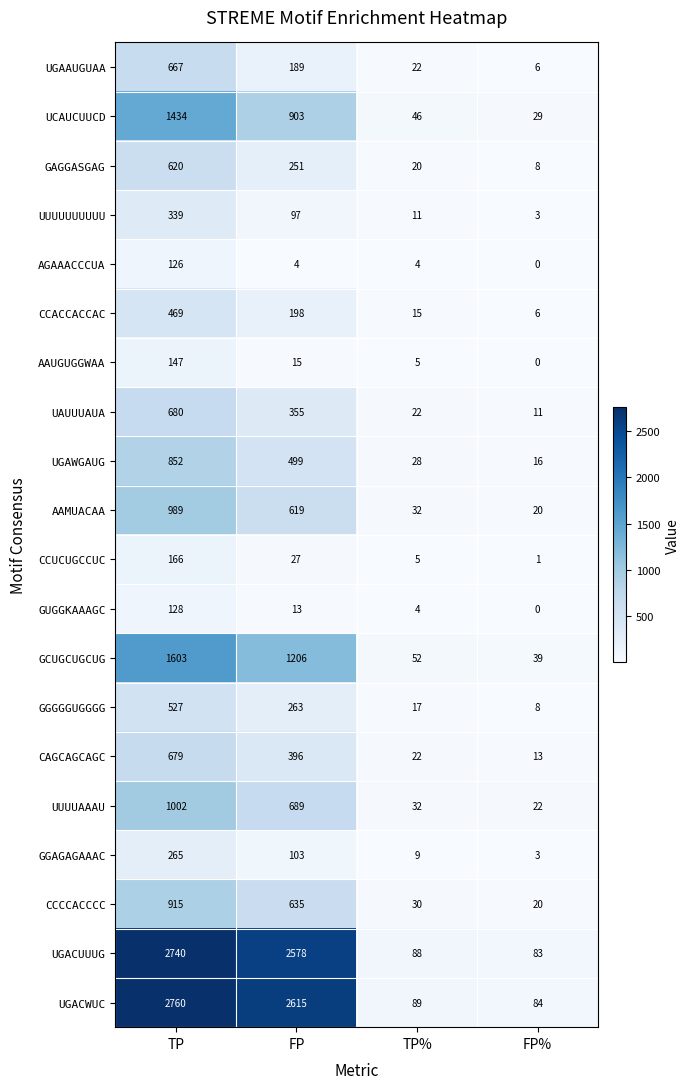

What is the difference between the second highest and second lowest values in the UCAUCUUCD series?

857